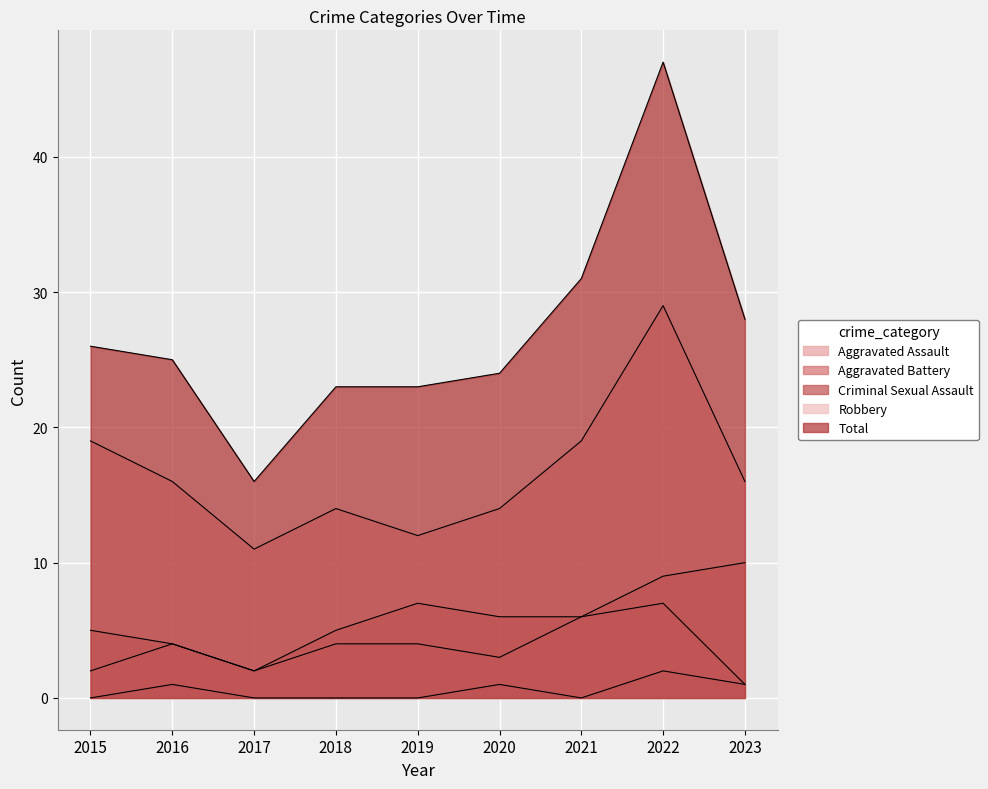

Which series has the largest range (max minus min)?

Total